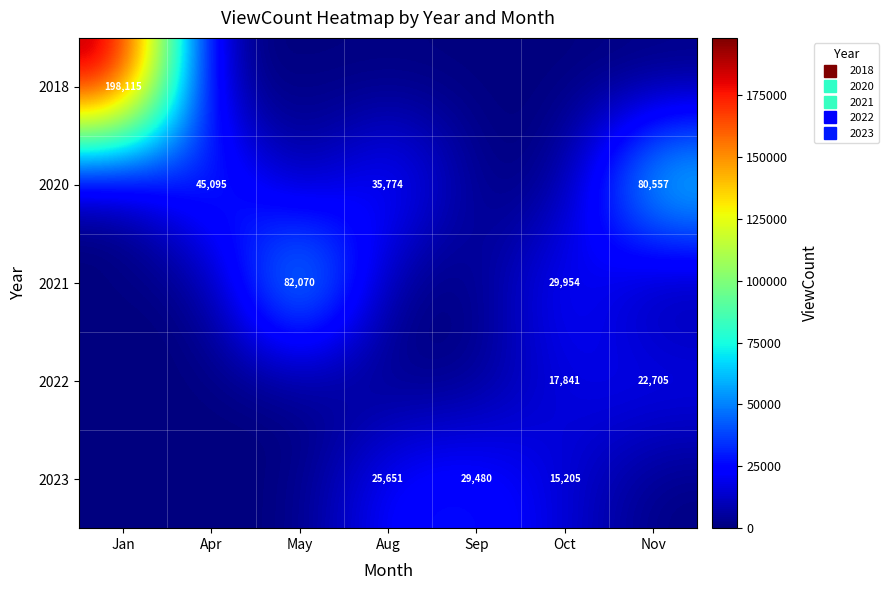

At Jan, list the series in order from smallest to largest.

2020, 2021, 2022, 2023, 2018